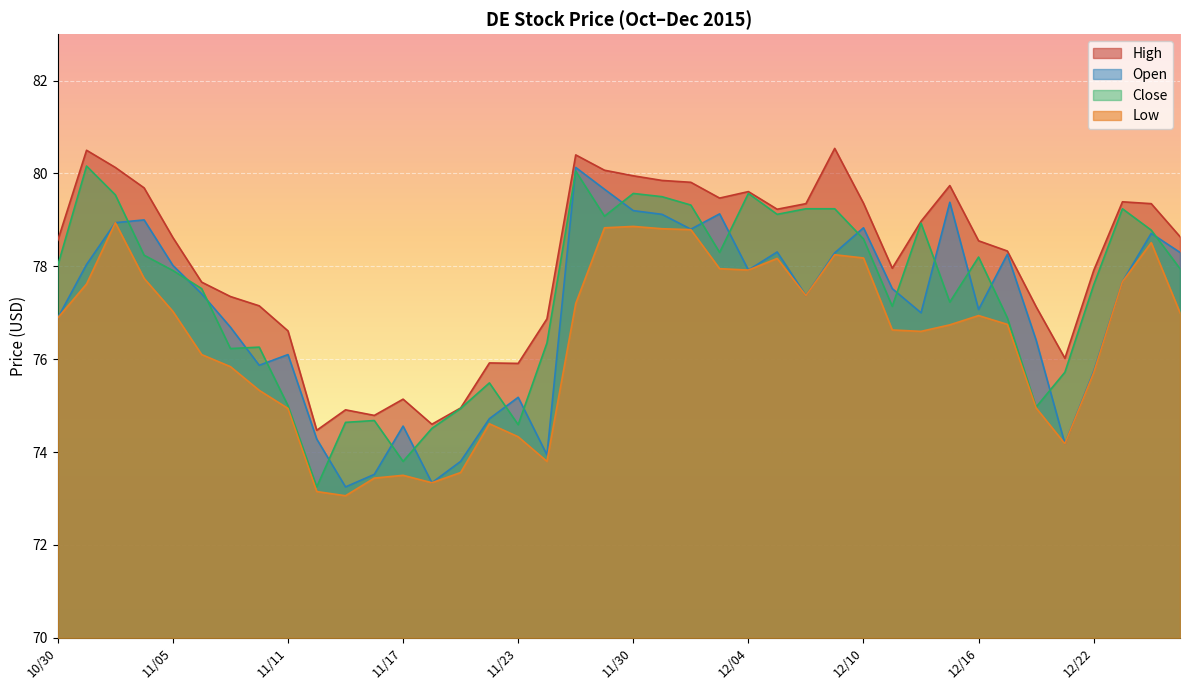

The value of Low at 11/20 is 74.6. True or false?

True